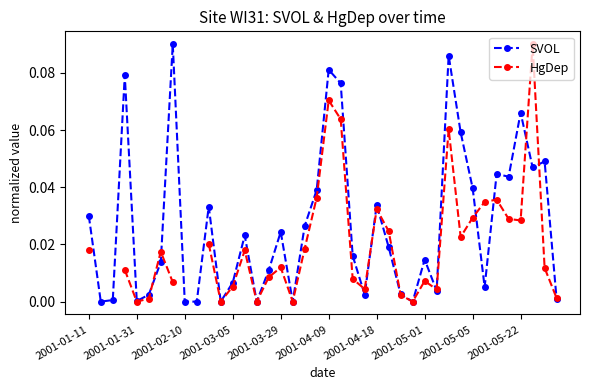

What is the difference between the second highest and minimum values in the HgDep series?

0.1